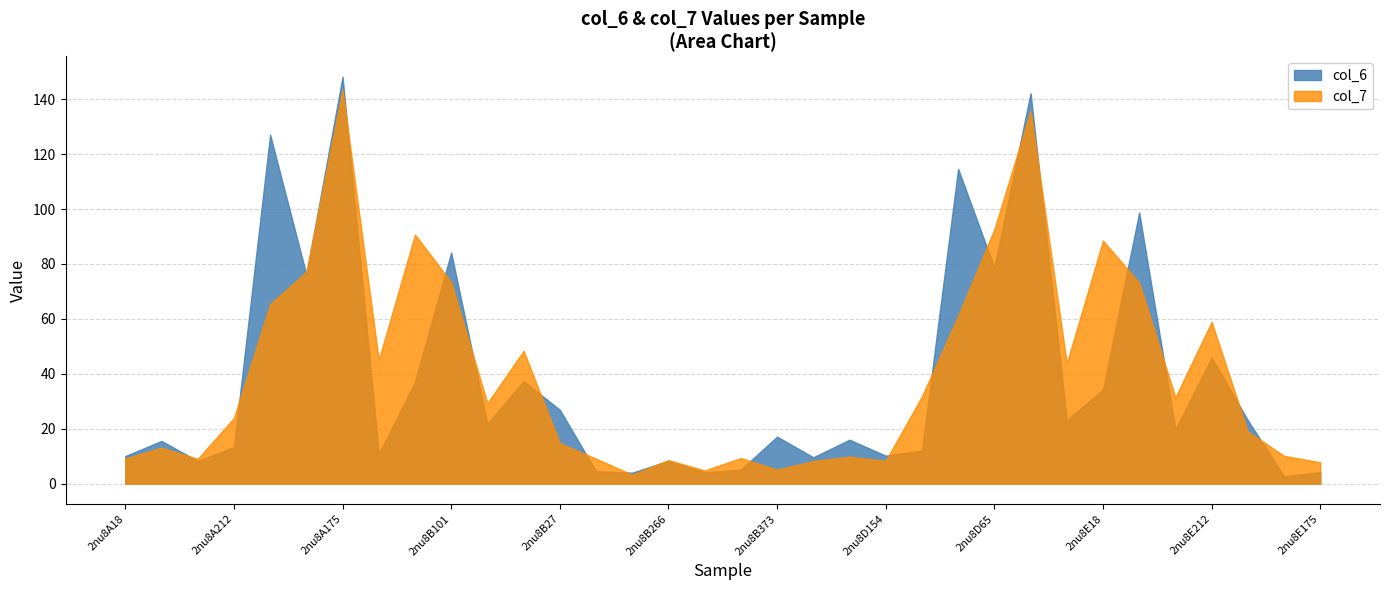

The col_7 series shows 43.8 at 2nu8D266. True or false?

True